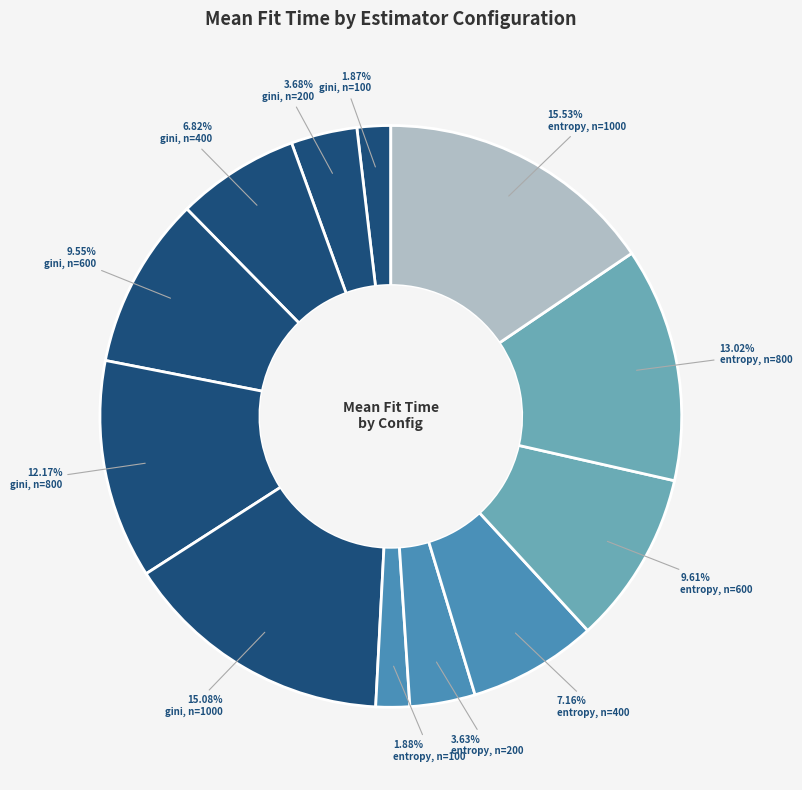

To the nearest percent, what is the difference between the largest and smallest slice percentages?

14%